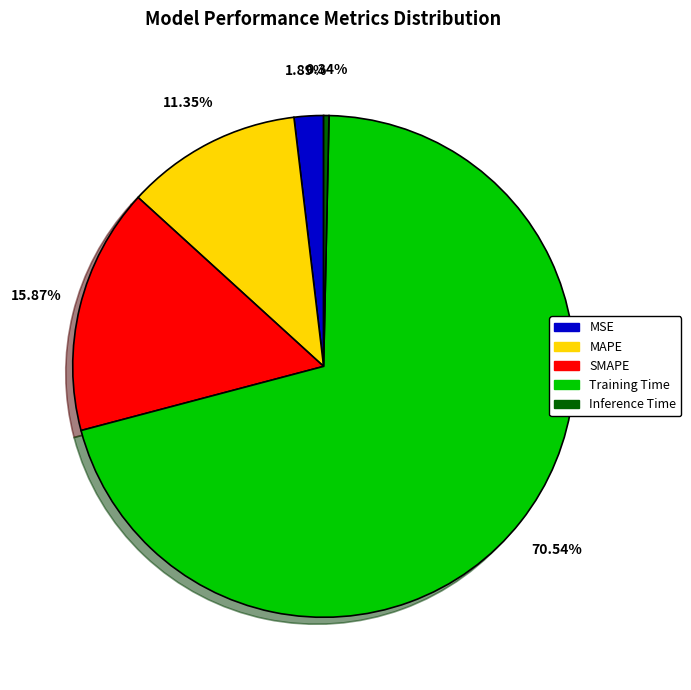

Which slice represents more than half of the pie?

Training Time